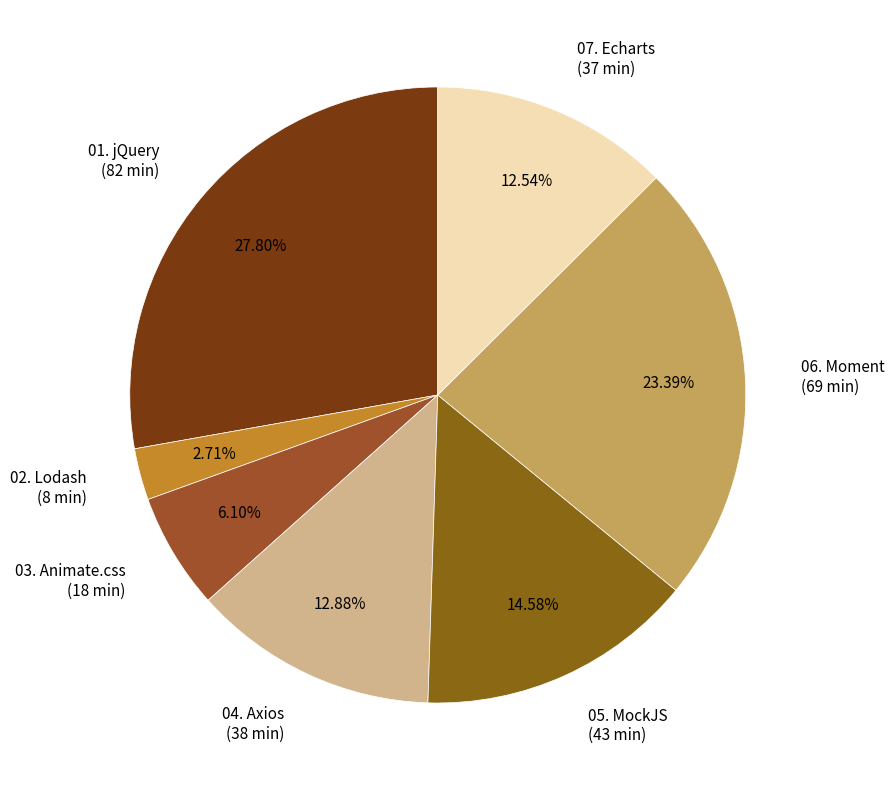

How much of the chart is everything except 01. jQuery?

72.2%